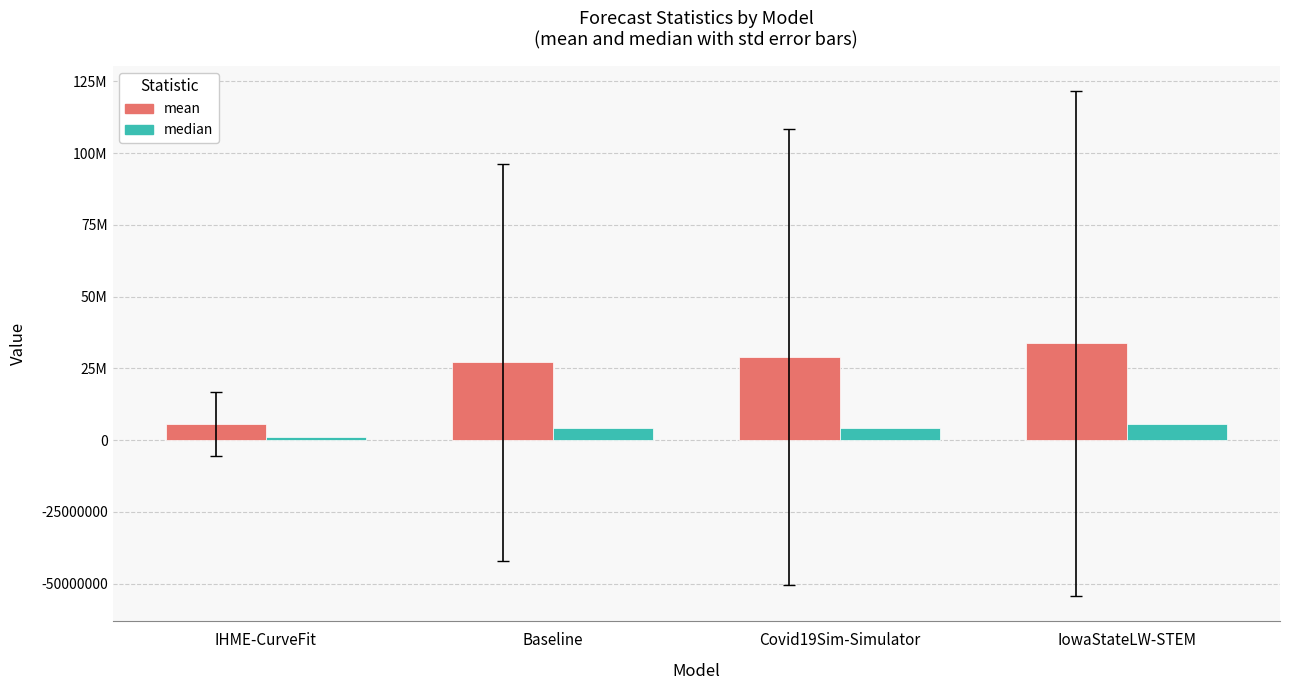

What is the value of the median bar at the 2nd from the left?

4285491.4